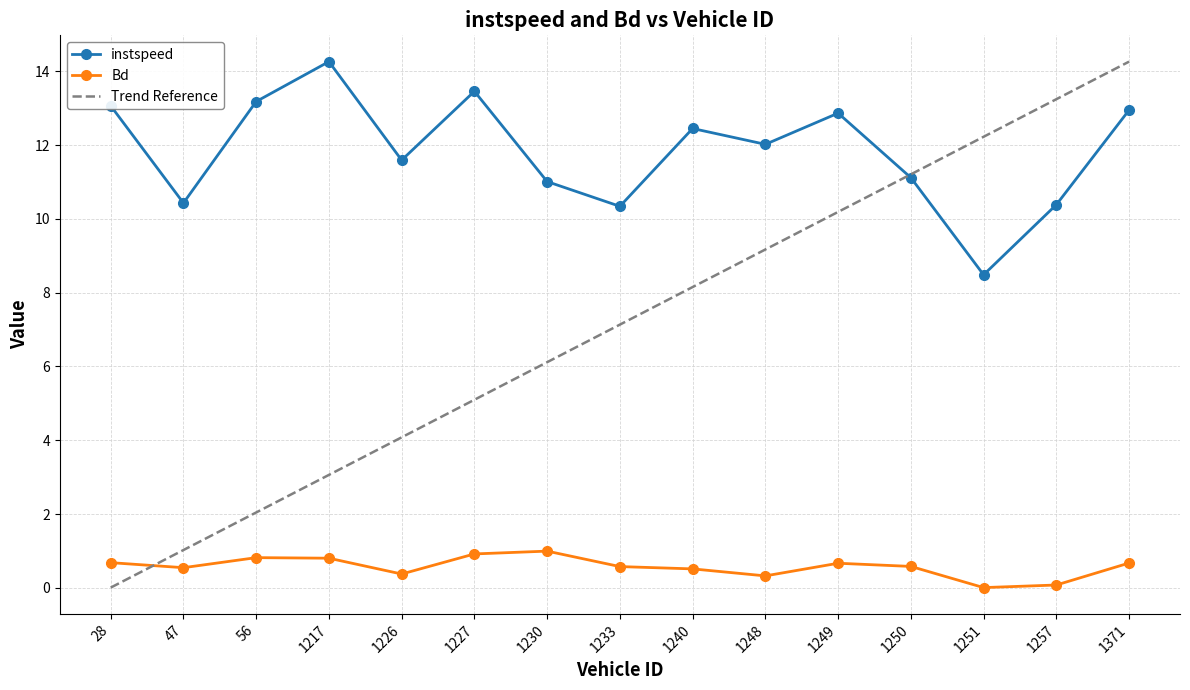

How many times do Trend Reference and Bd cross each other?

1